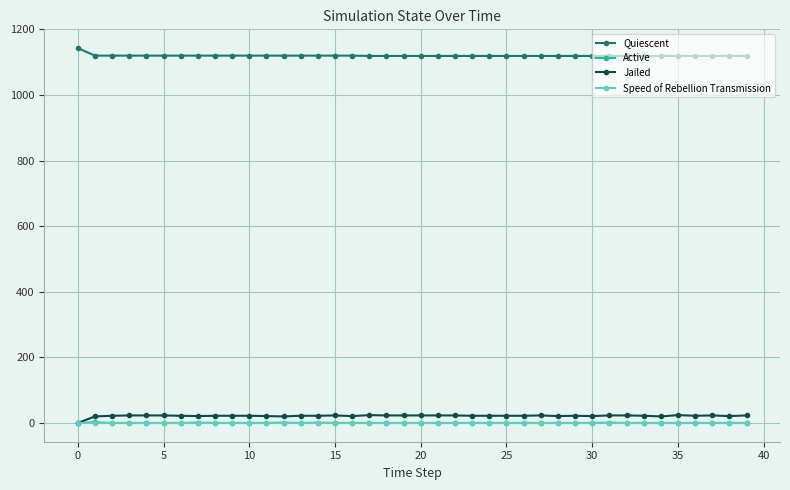

What is the value of the Quiescent point at the 23rd from the left?

1119.0